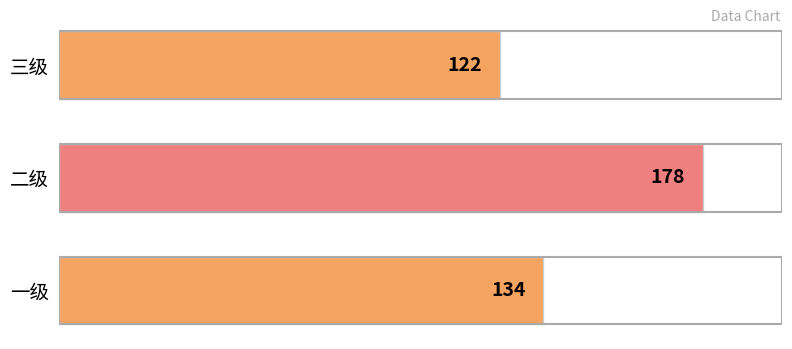

Which category has the highest value across all series?

二级